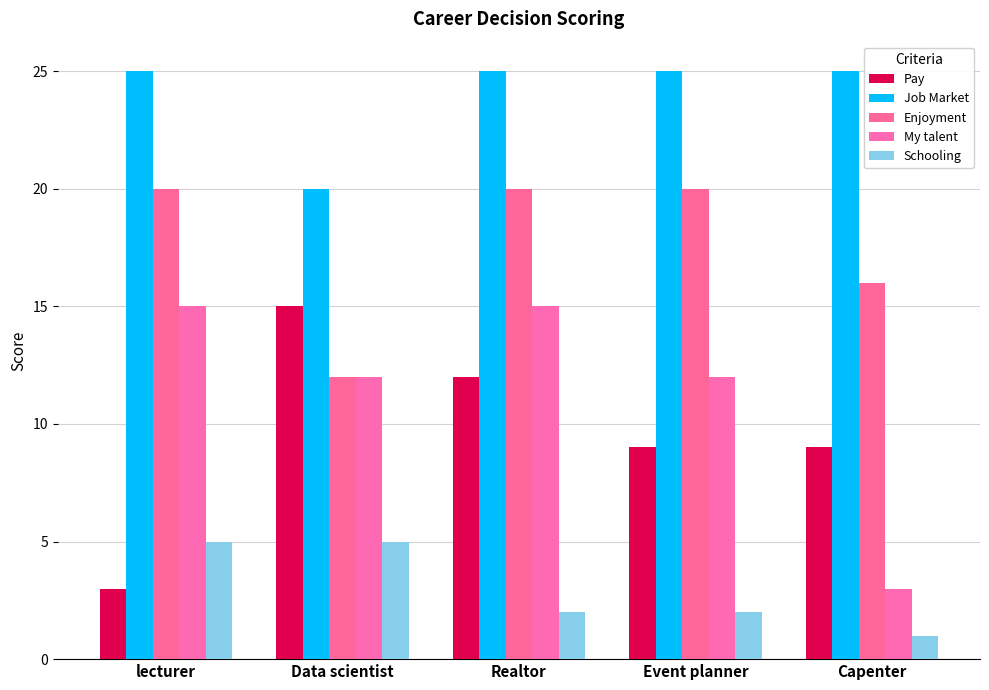

What is the highest value of the Schooling series?

5